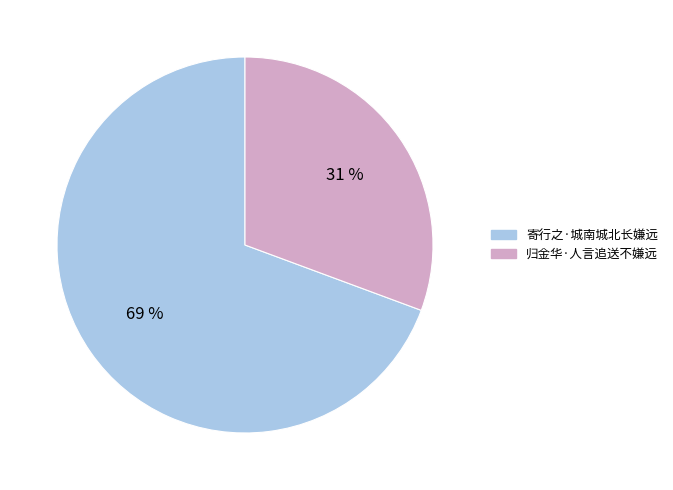

To the nearest percent, what is the combined percentage of 寄行之·城南城北长嫌远 and 归金华·人言追送不嫌远?

100%